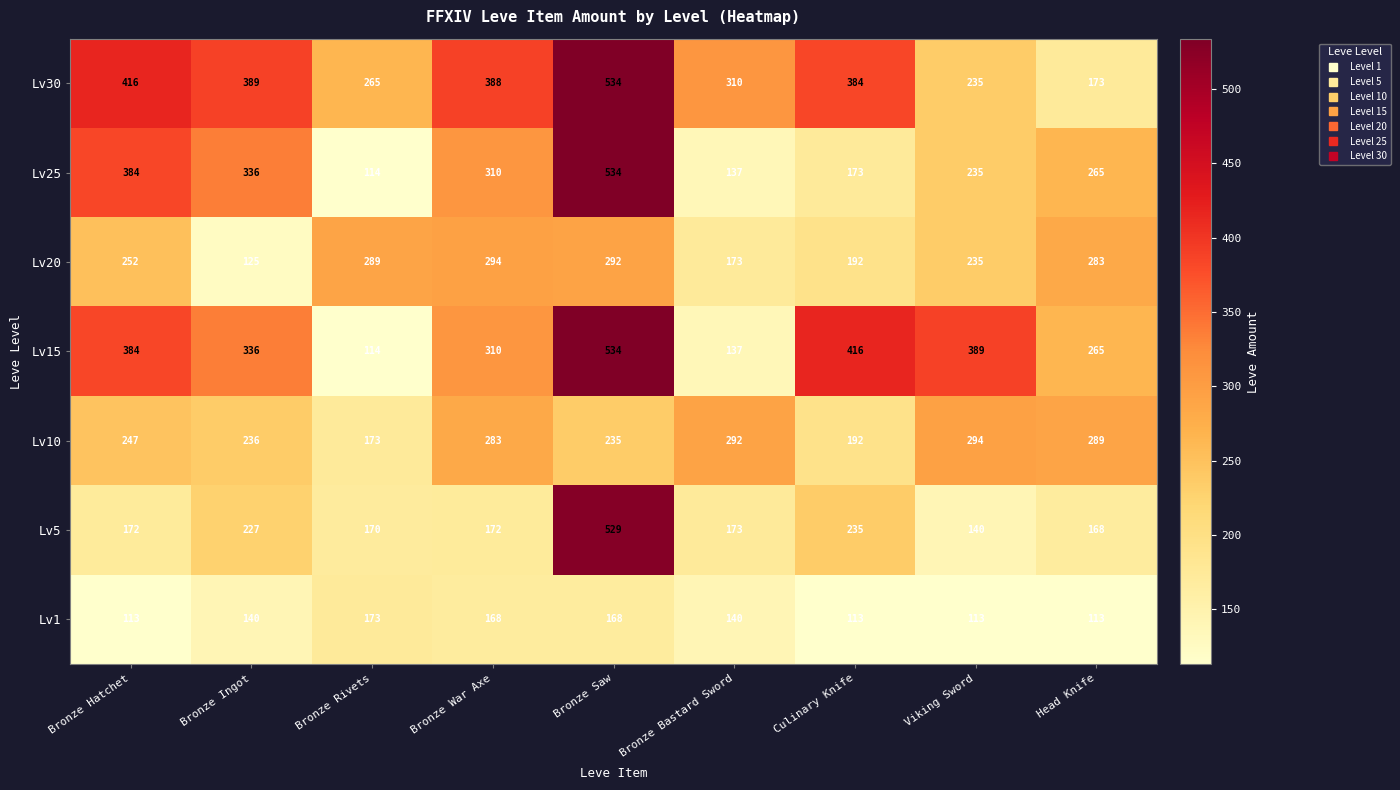

At which label is Lv25 closest to 324?

Bronze Ingot